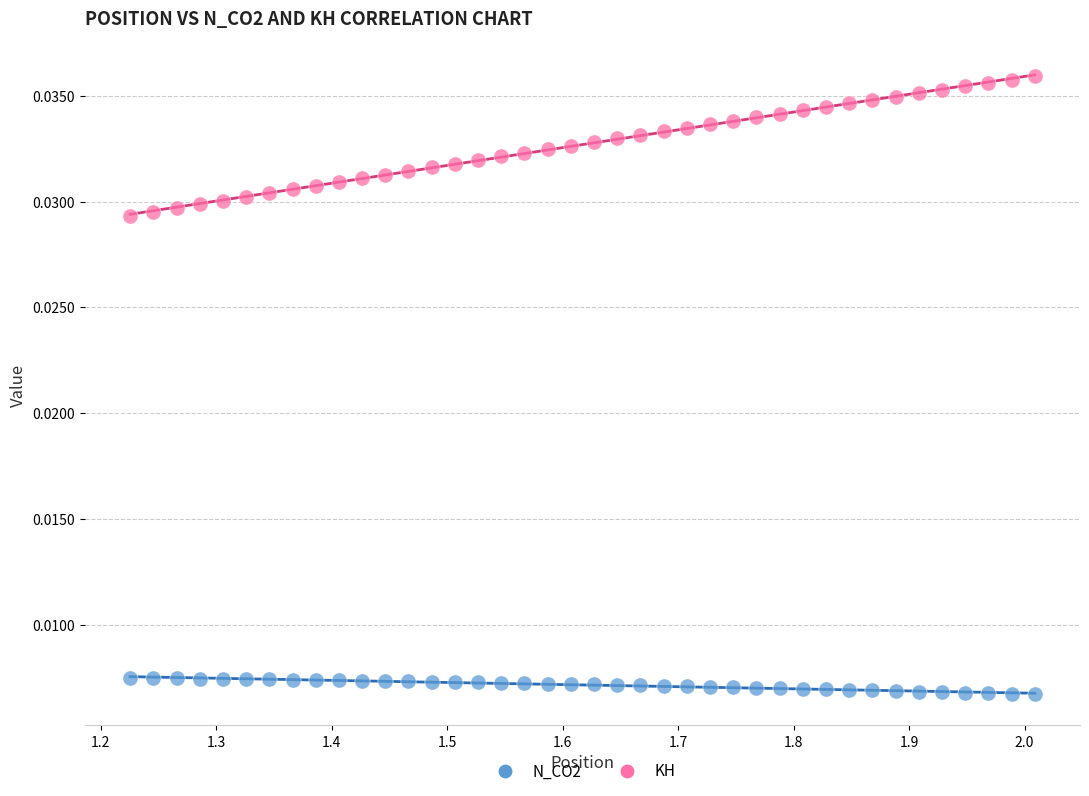

Which series has the largest Y range (max minus min)?

KH